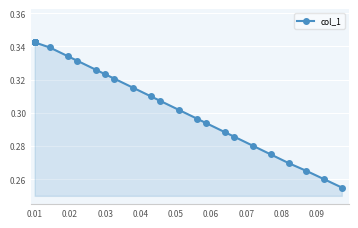

Between 0.07 and 0.10, which is larger?

0.07